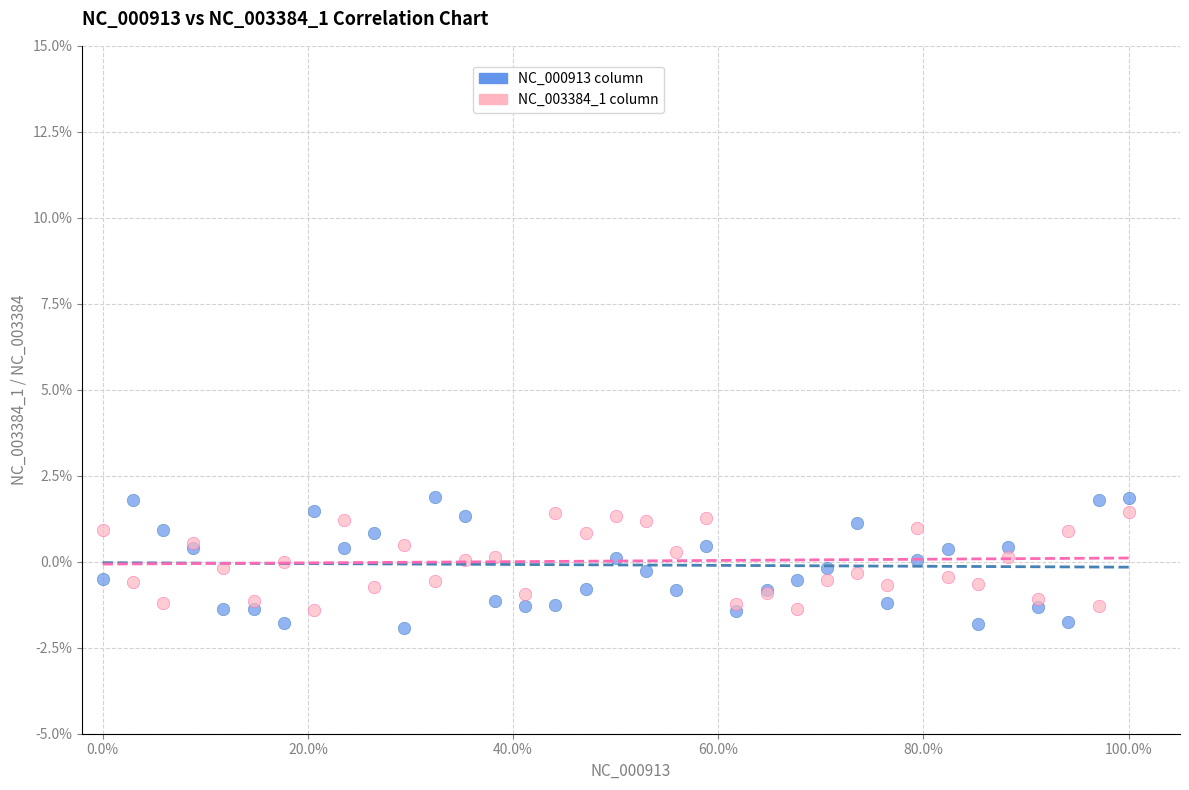

Which series contains the lowest Y value?

NC_000913 column